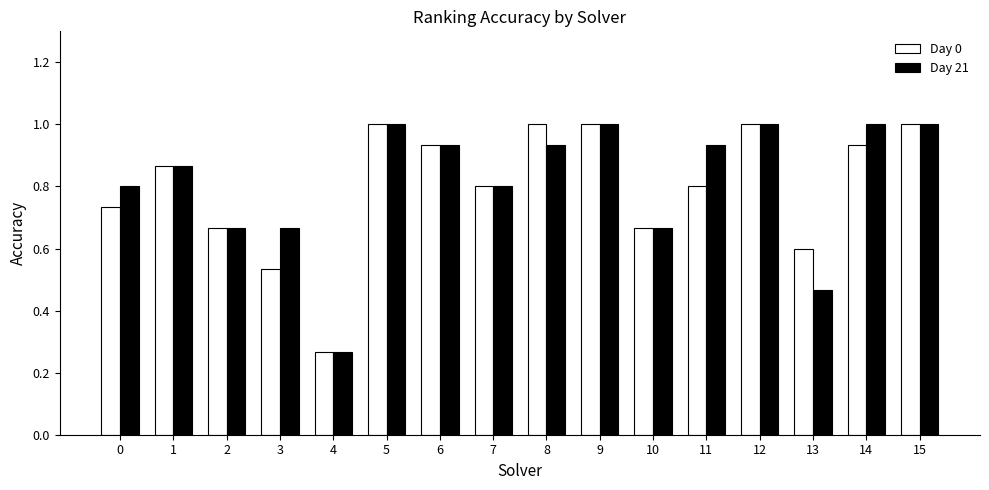

What is the greatest value displayed?

1.0